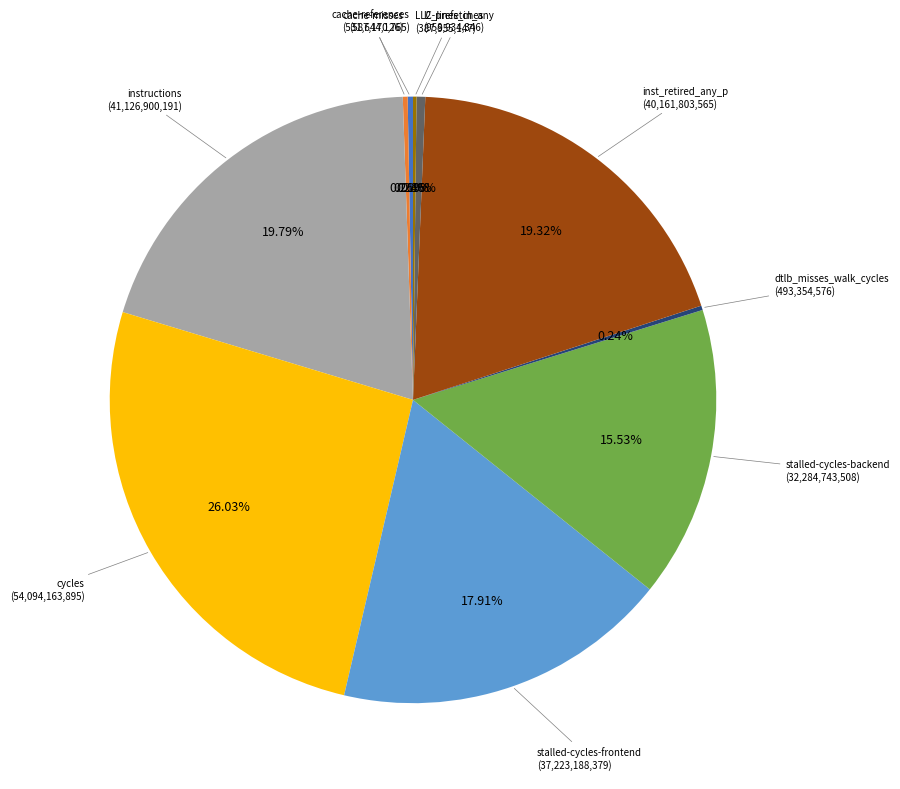

Between cache-references and stalled-cycles-frontend, which is larger?

stalled-cycles-frontend